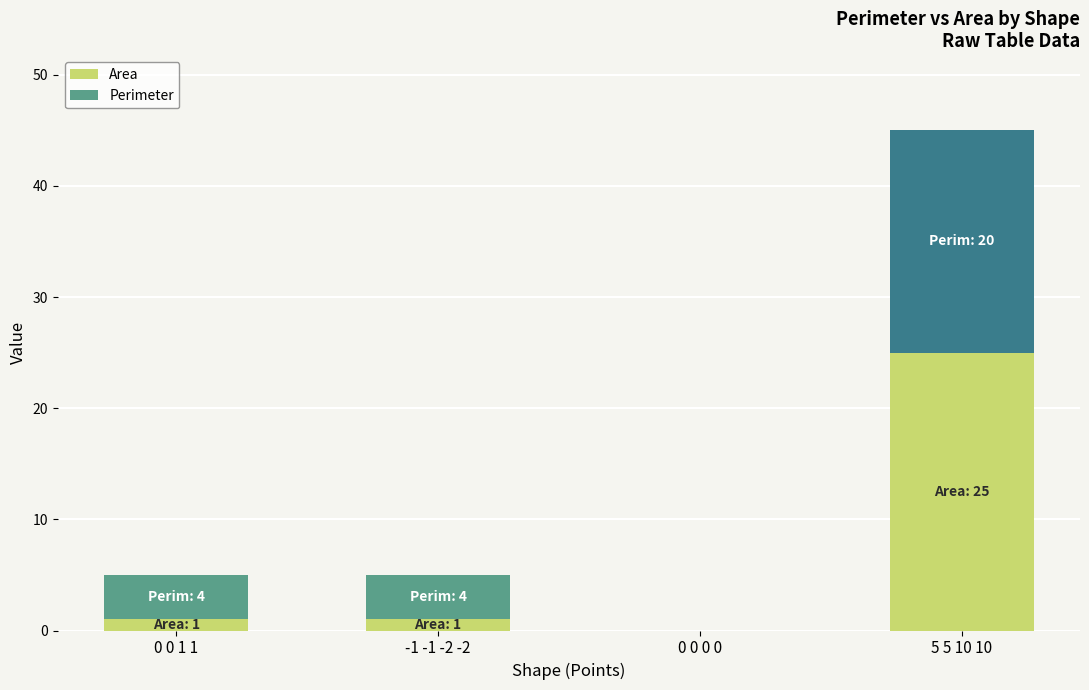

What is the total value across all series at 5 5 10 10?

45